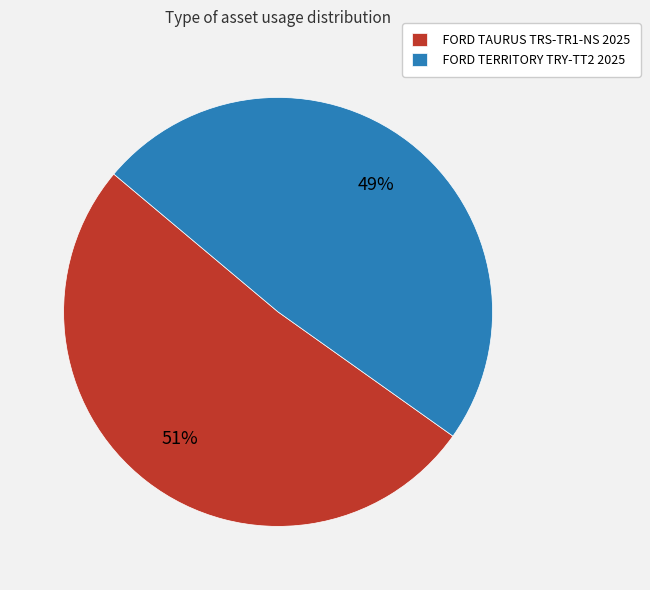

Is FORD TERRITORY TRY-TT2 2025 the majority of the pie?

No